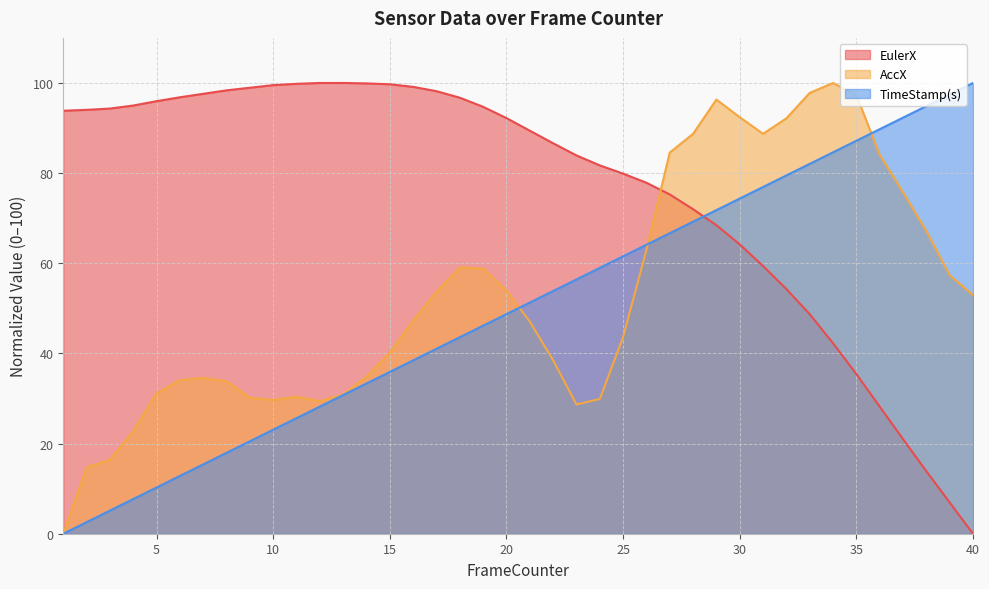

Where does the EulerX series first go above 92?

1